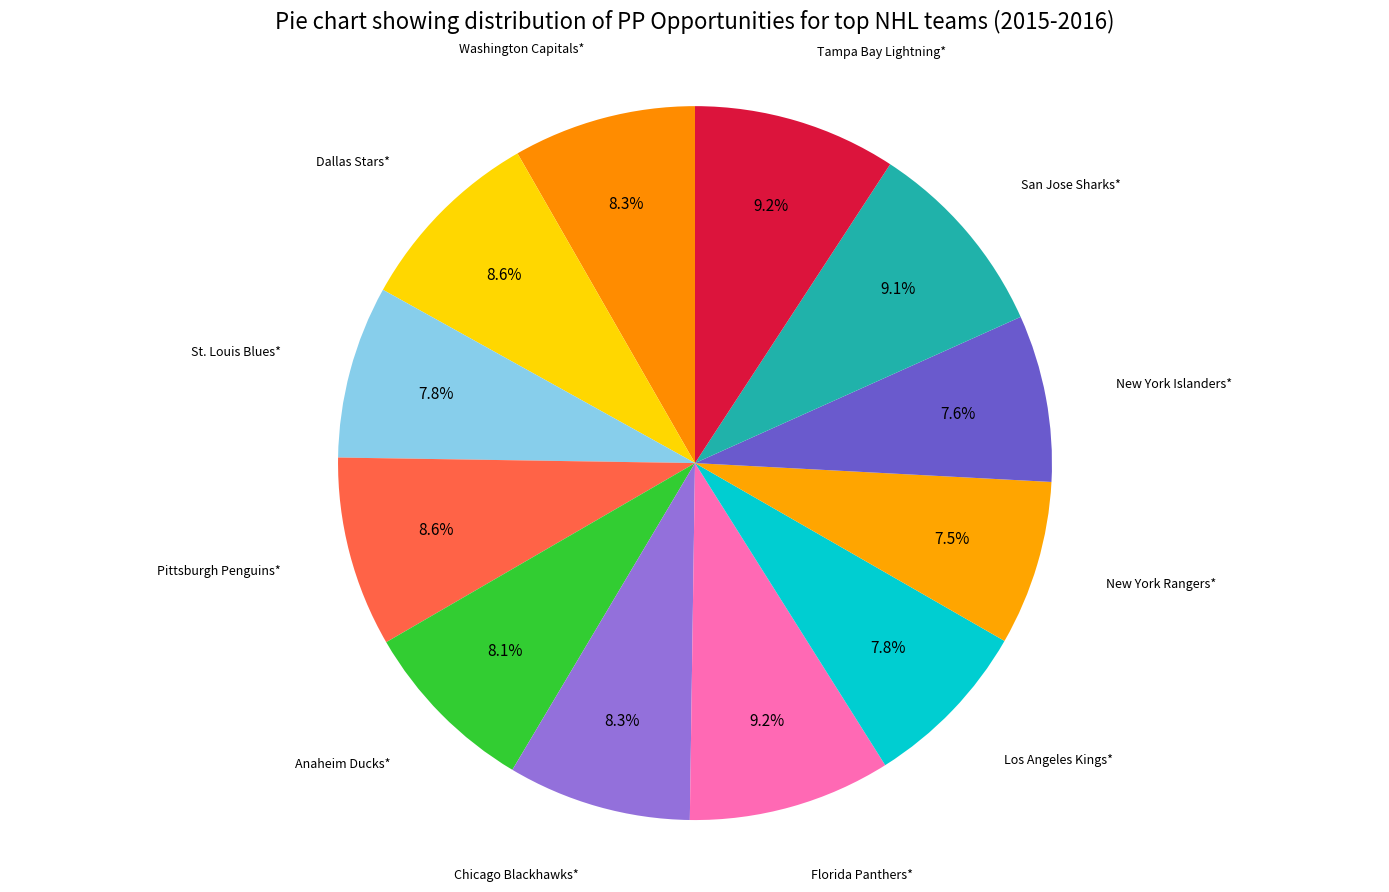

Is Florida Panthers* the majority of the pie?

No